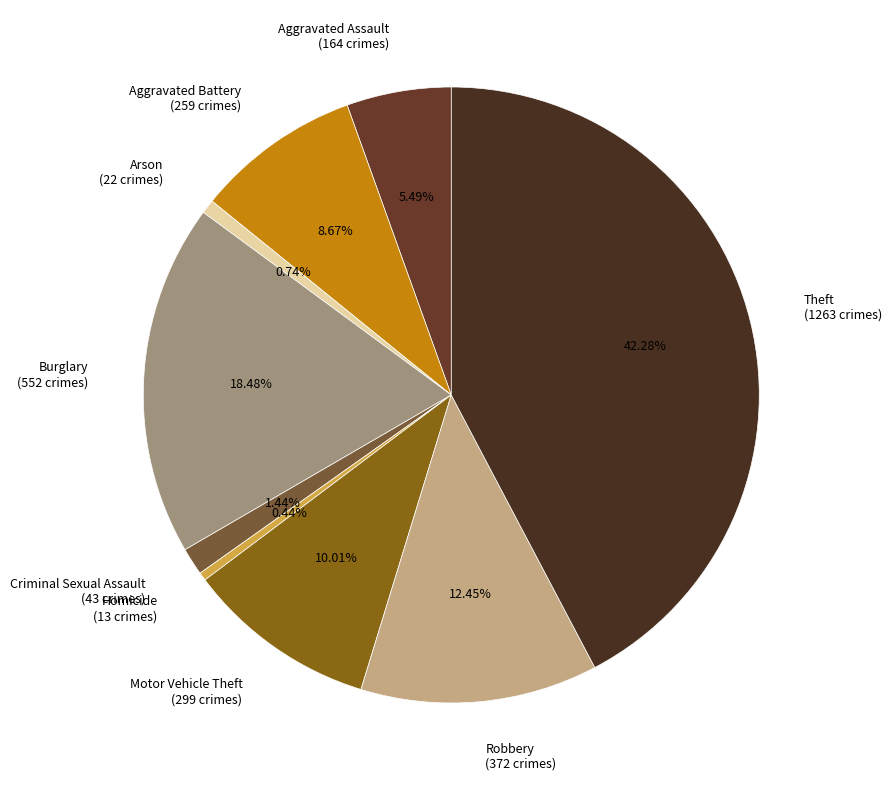

To the nearest percent, what is the difference between the largest and smallest slice percentages?

42%